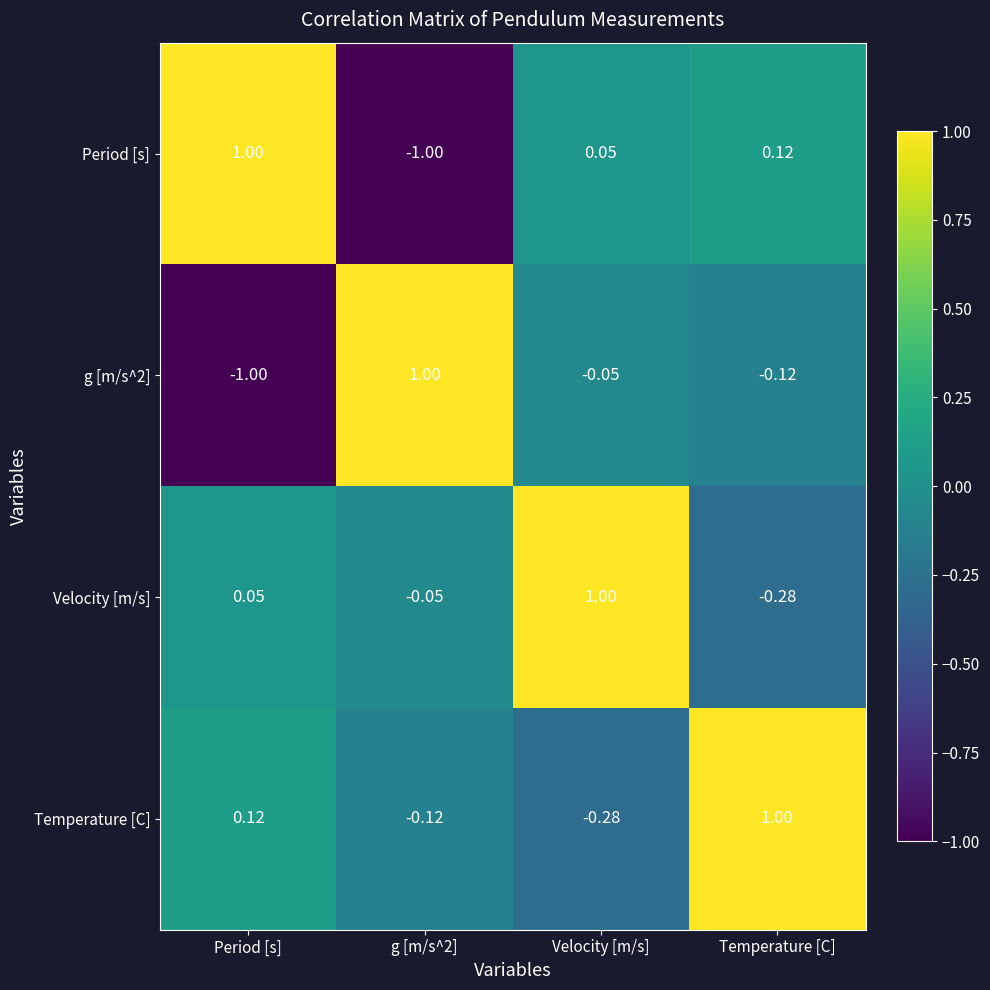

Which category has the highest value in the Temperature [C] series?

Temperature [C]